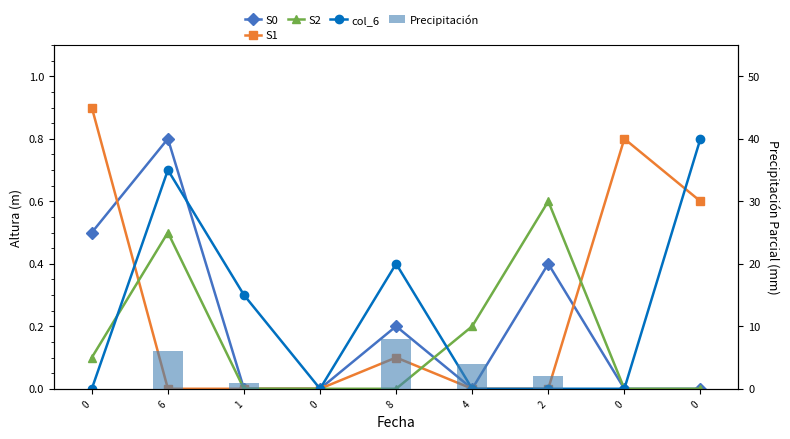

How many groups of bars are there?

9